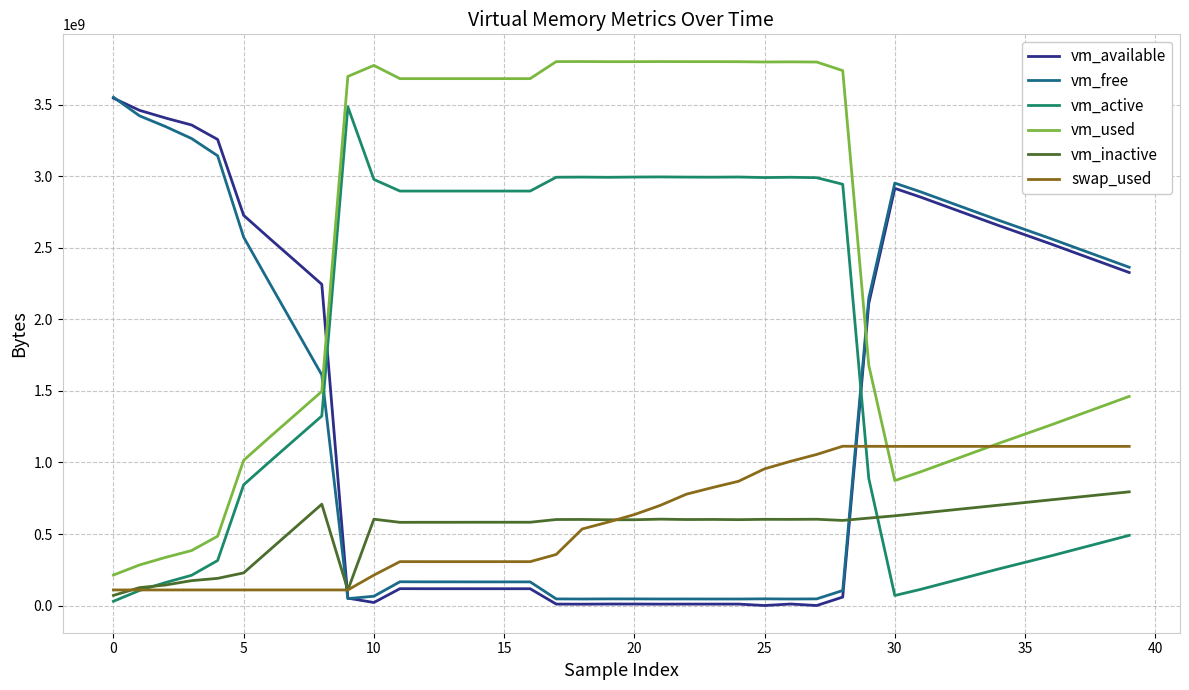

What is the highest value of the vm_used series?

3800932352